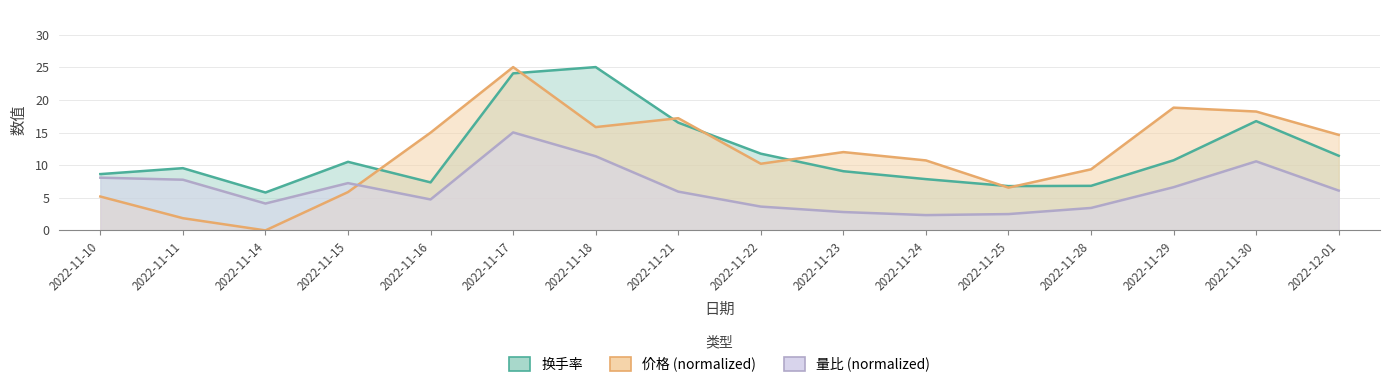

True or false: 换手率 has more than 2 points higher than both neighbors.

True